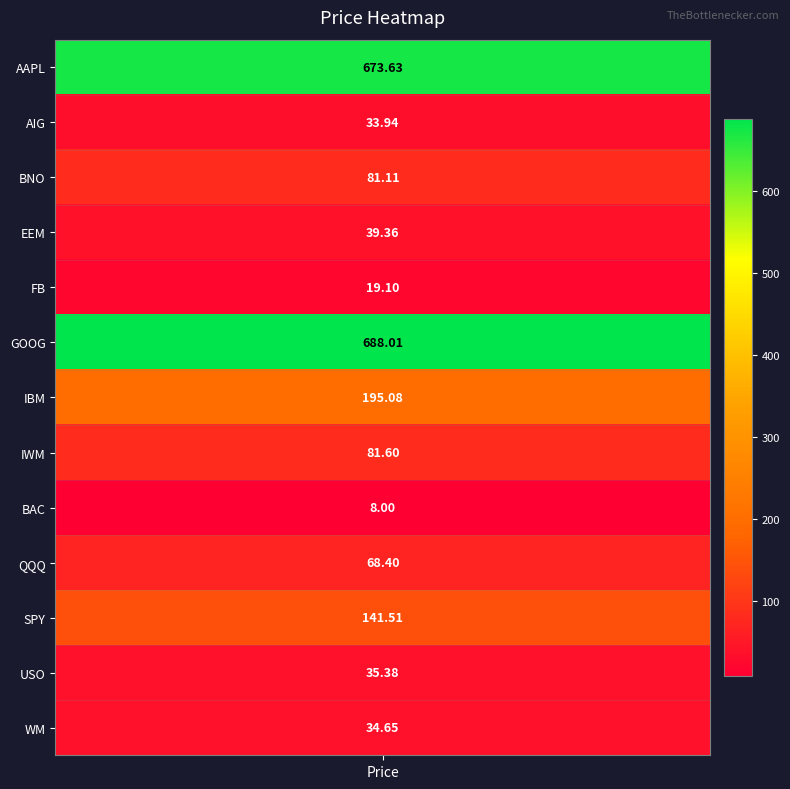

What is the change in value from BNO to SPY?

+60.4